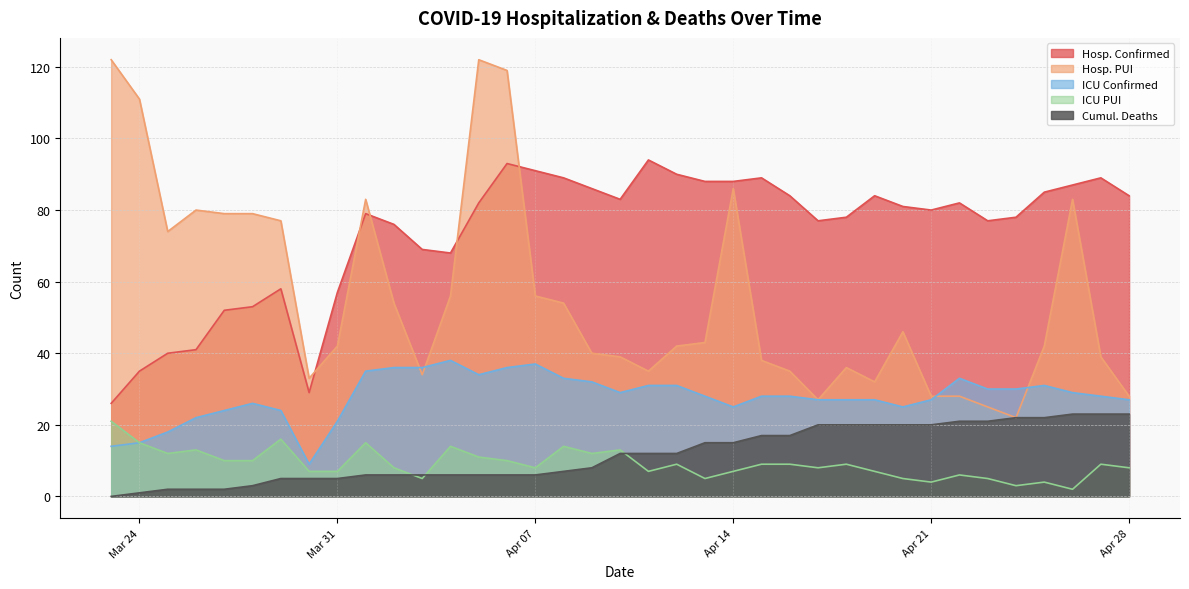

Is it true that Hosp. PUI equals 163 at Mar 24?

False